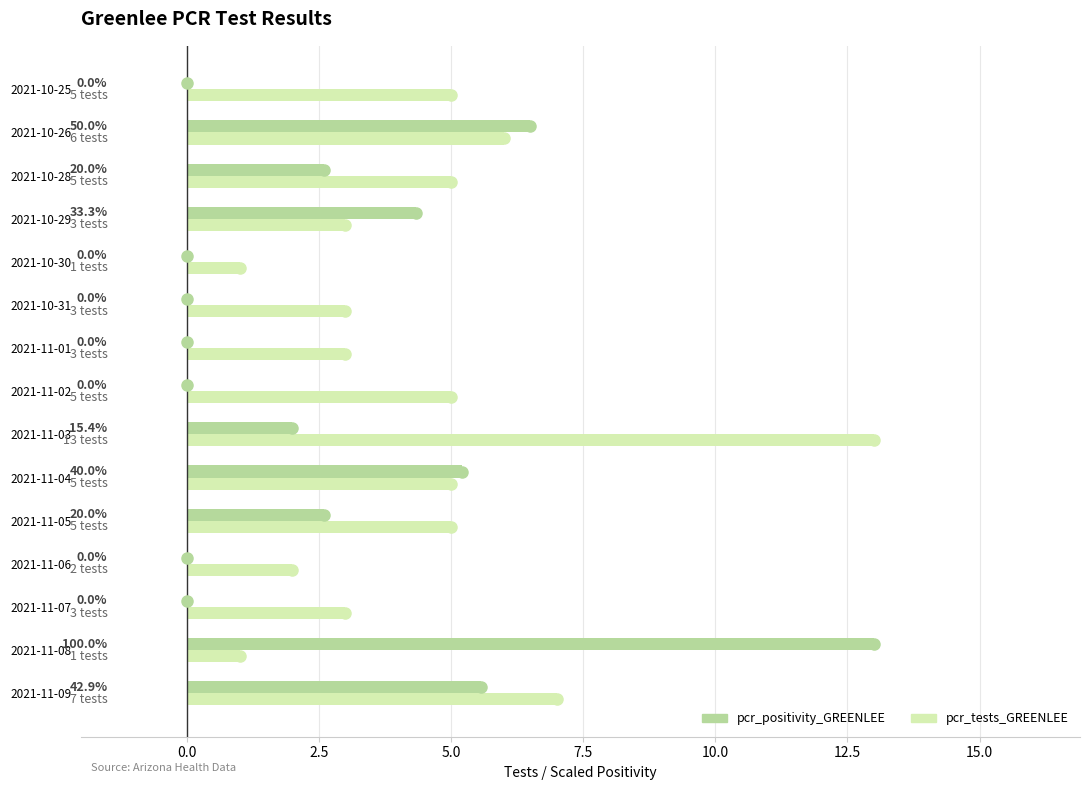

What are all the series names shown in the legend?

pcr_positivity_GREENLEE, pcr_tests_GREENLEE